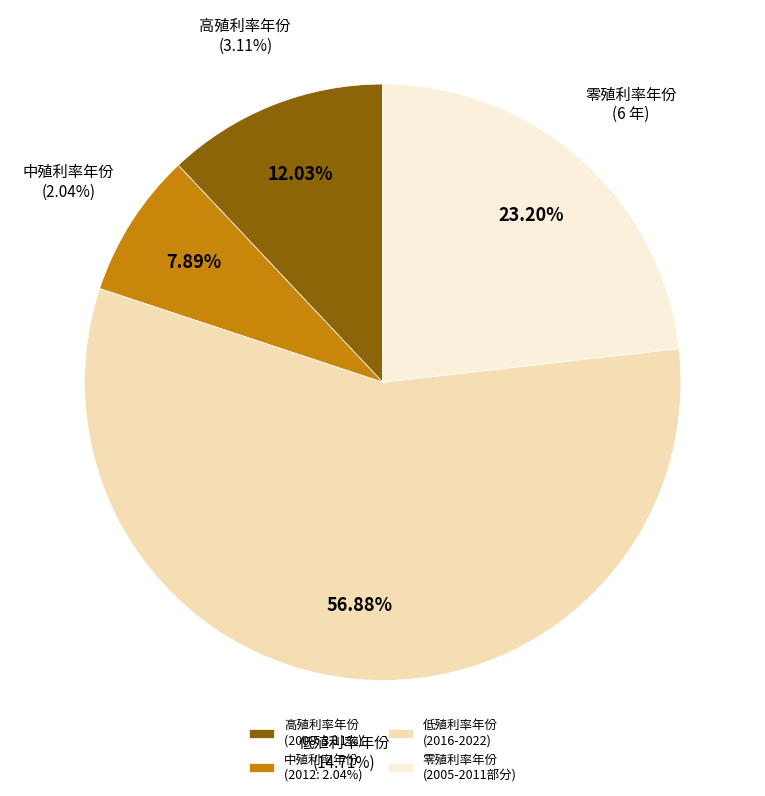

Is the sum of 2005 and 2015 greater than half?

No